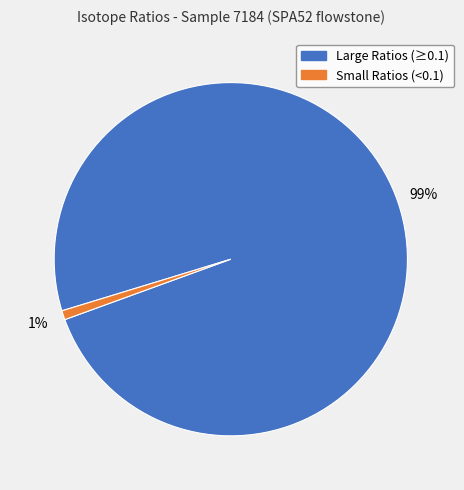

To the nearest percent, what percentage of the pie is Large Ratios (≥0.1)?

99%